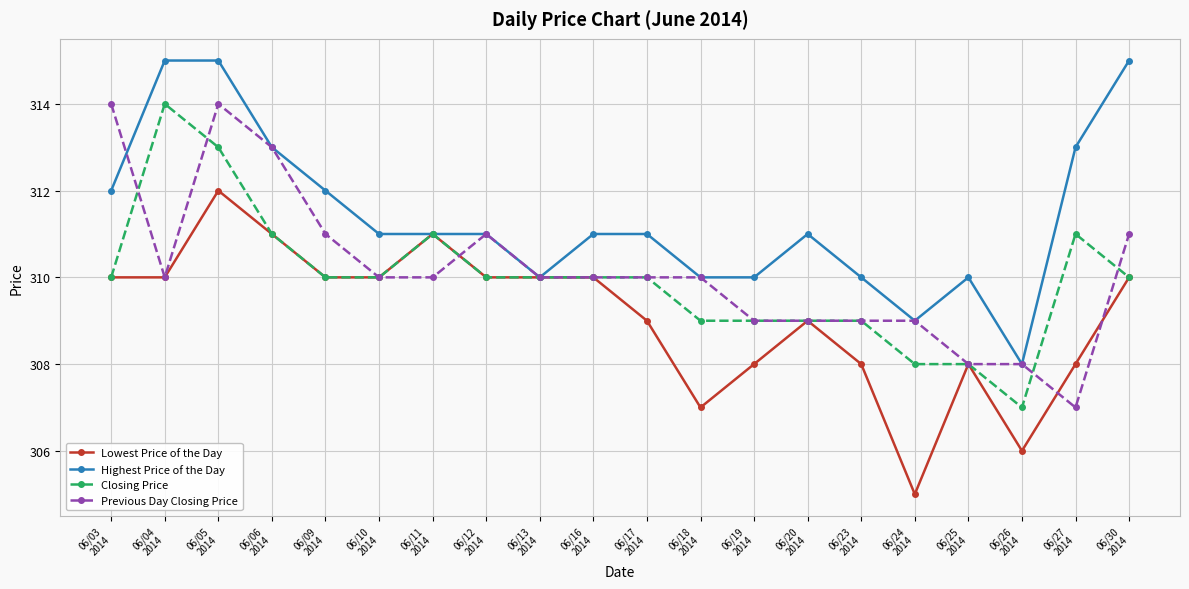

True or false: Highest Price of the Day has more than 0 points higher than both neighbors.

True